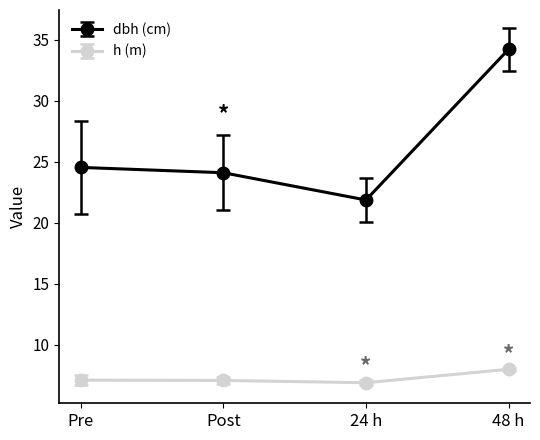

What is the approximate value of h (m) at Pre?

7.1